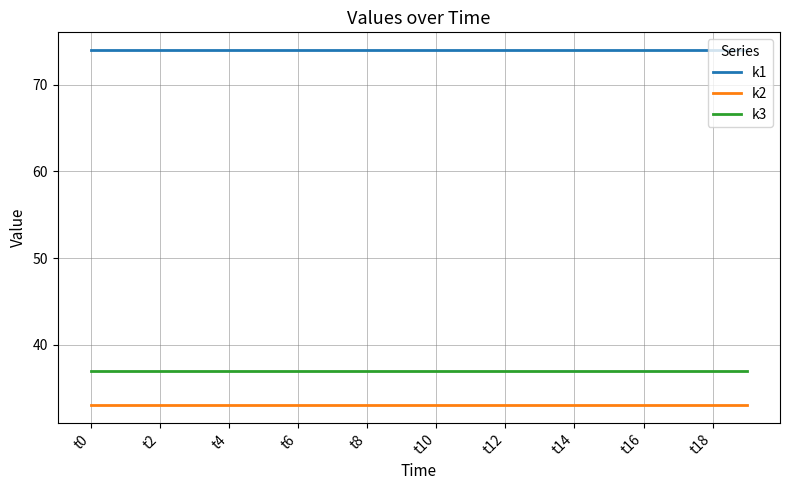

How many lines are shown in the chart?

3